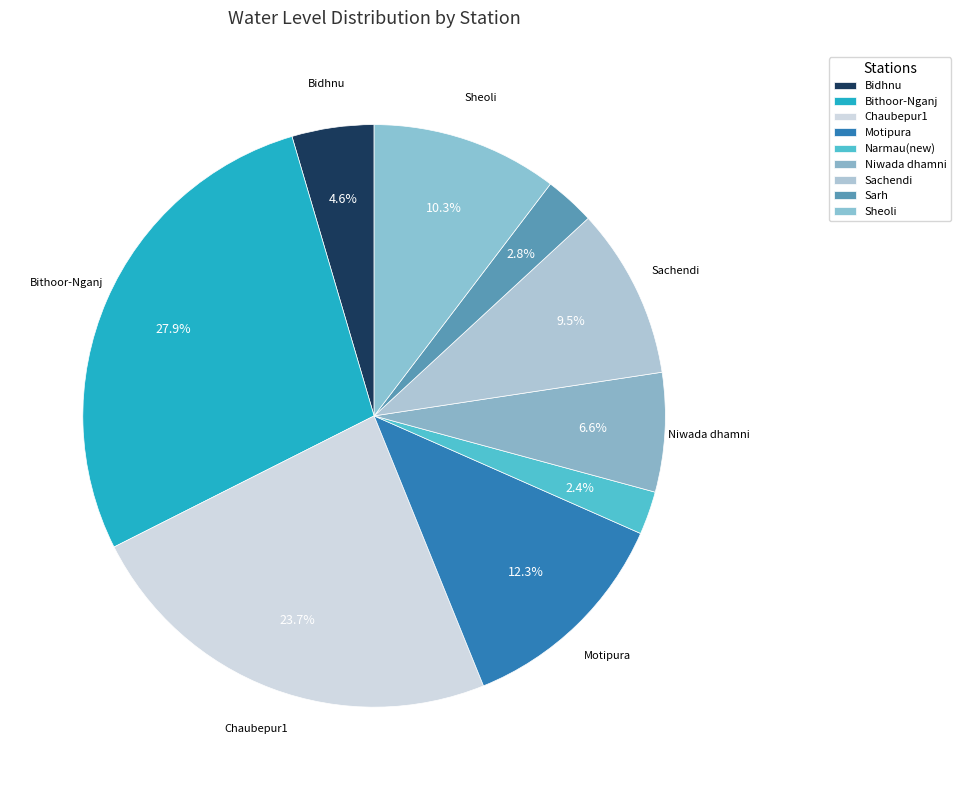

Which slice is the smallest?

Narmau(new)